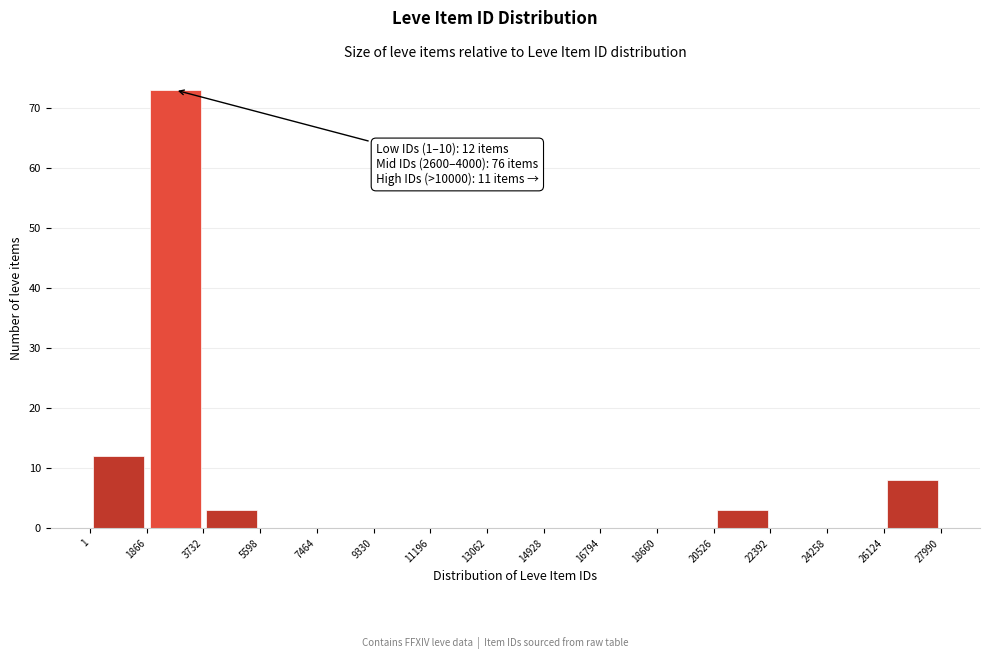

Which range on the x-axis has the tallest bar?

1866 to 3732